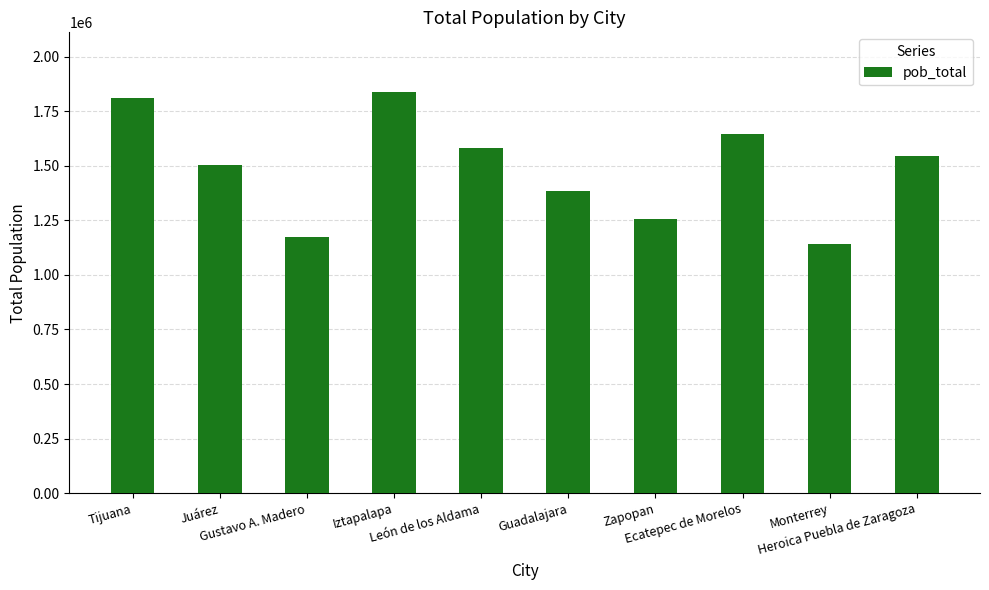

The chart shows a value of 614021 at Guadalajara. True or false?

False